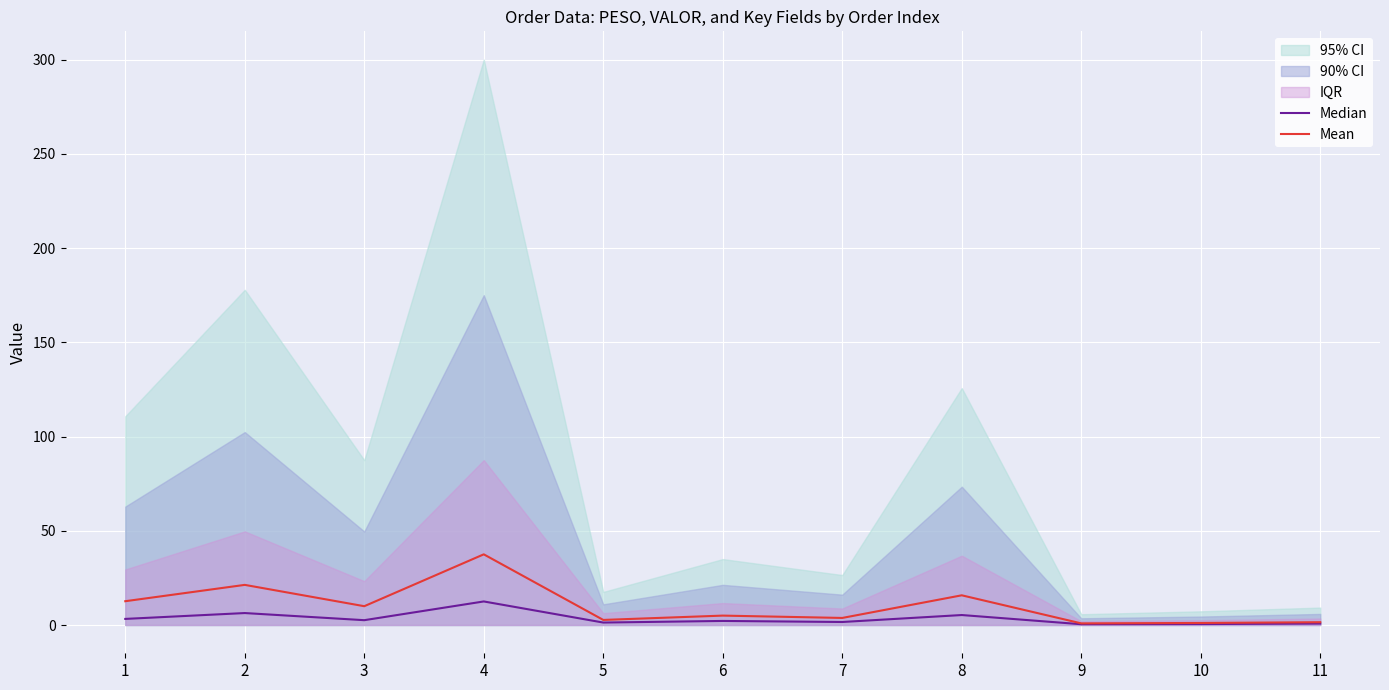

At which category does Median reach its first local valley?

3